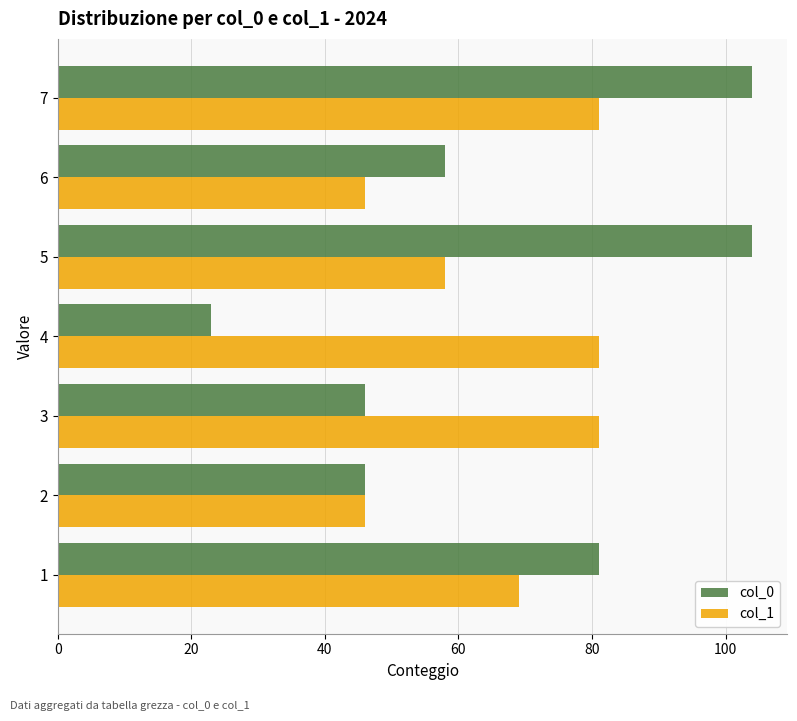

List the series in order of their peak value, lowest first.

col_1, col_0